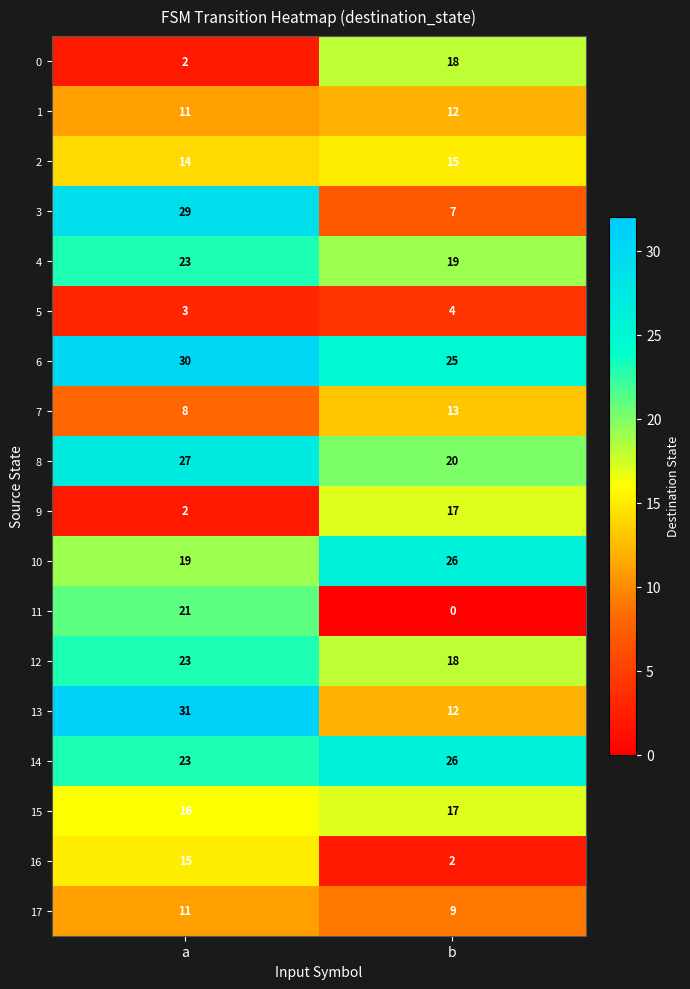

Is it true that 6 equals 14 at b?

False